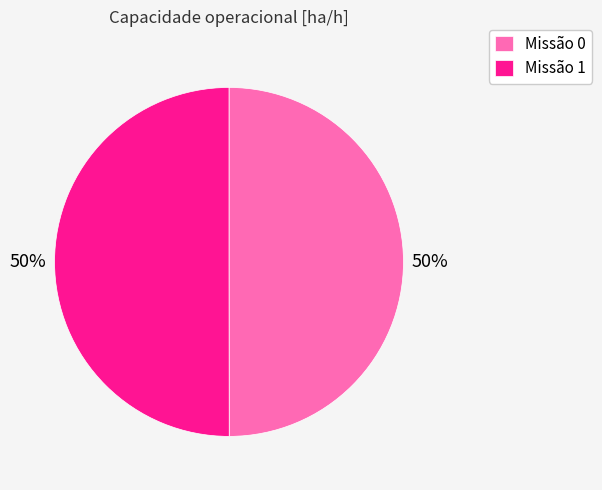

Do Missão 1 and Missão 0 together represent more than half of the pie?

Yes